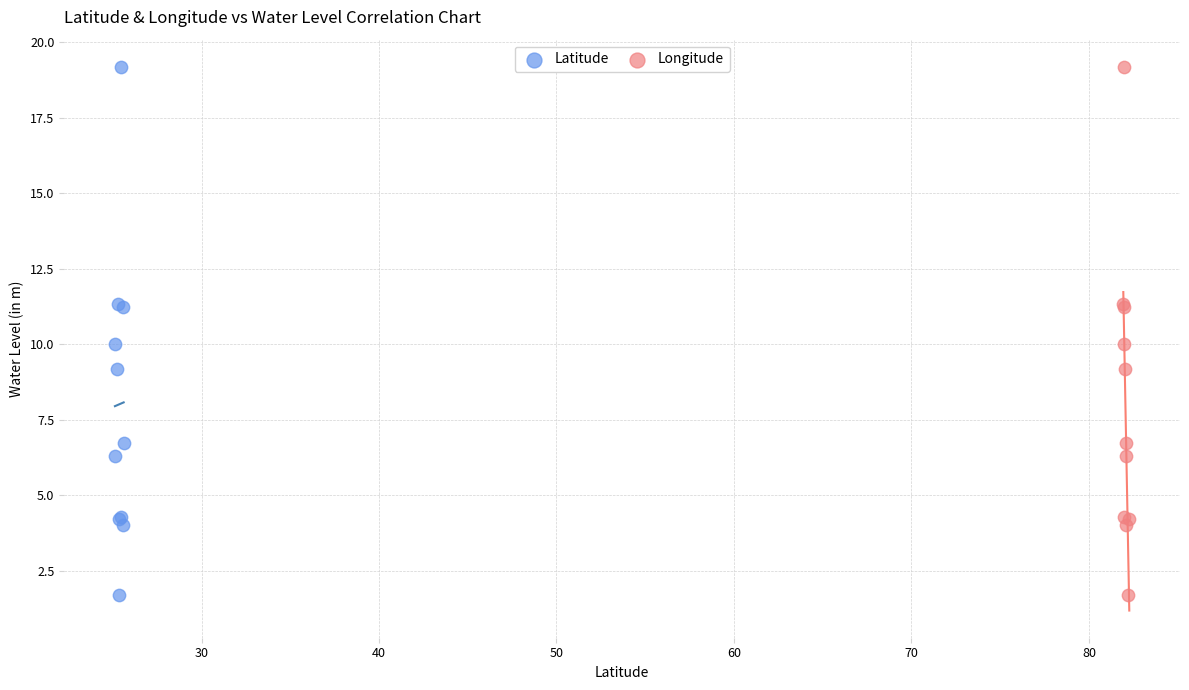

What are all the series names shown in the legend?

Latitude, Longitude